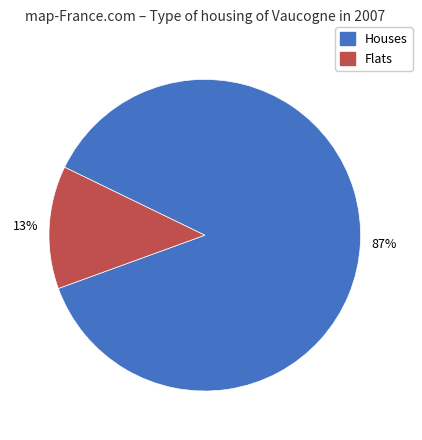

True or false: Houses accounts for 73% of the total.

False